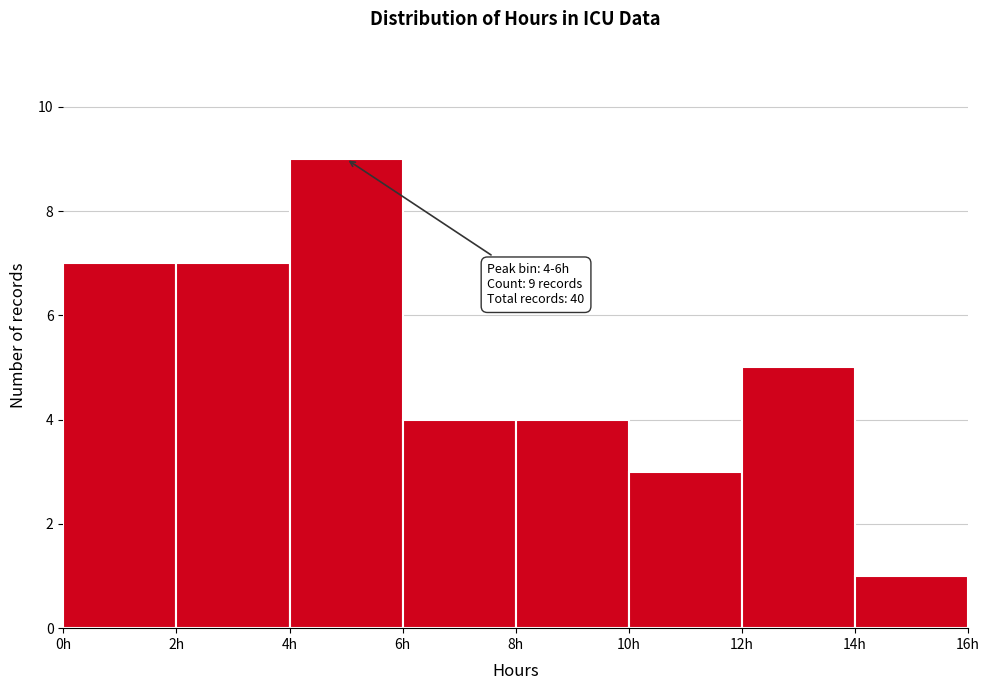

Over which range of the x-axis is the bar tallest?

4 to 6